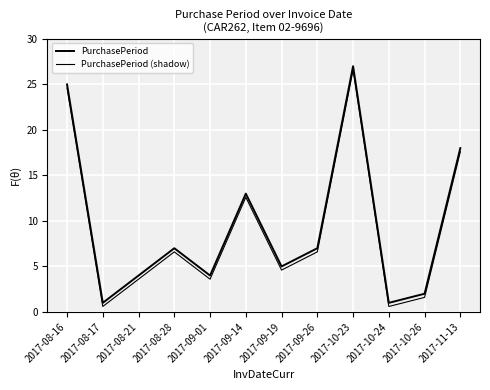

True or false: PurchasePeriod (shadow) has more than 2 interior local peaks.

True